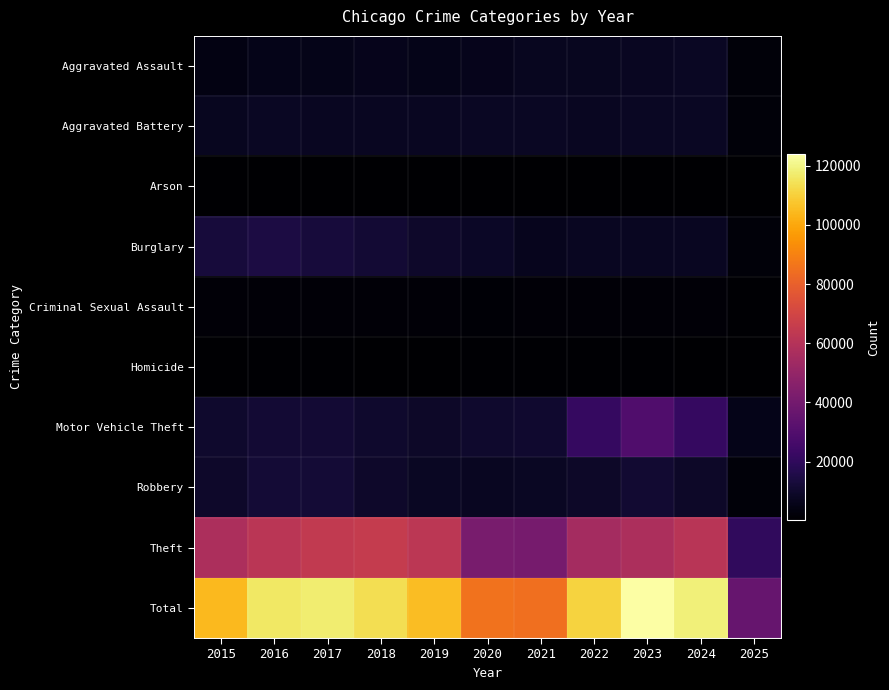

Which series has the widest spread of values?

Total